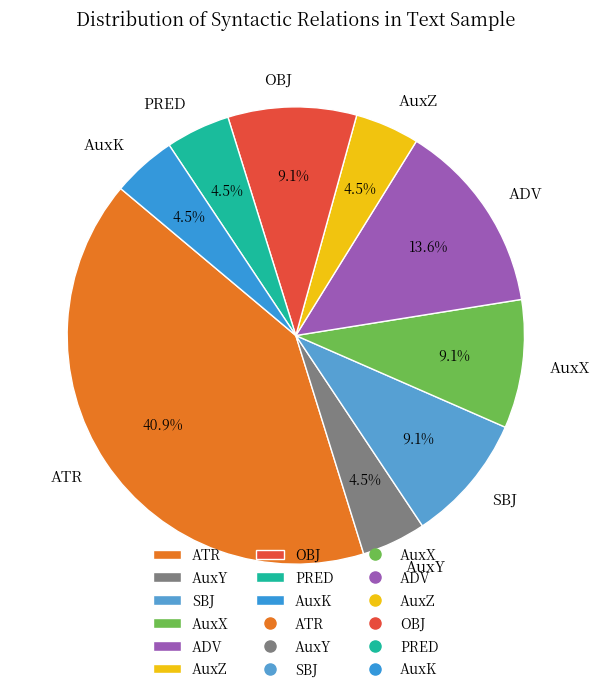

Which category has the biggest portion of the pie?

ATR